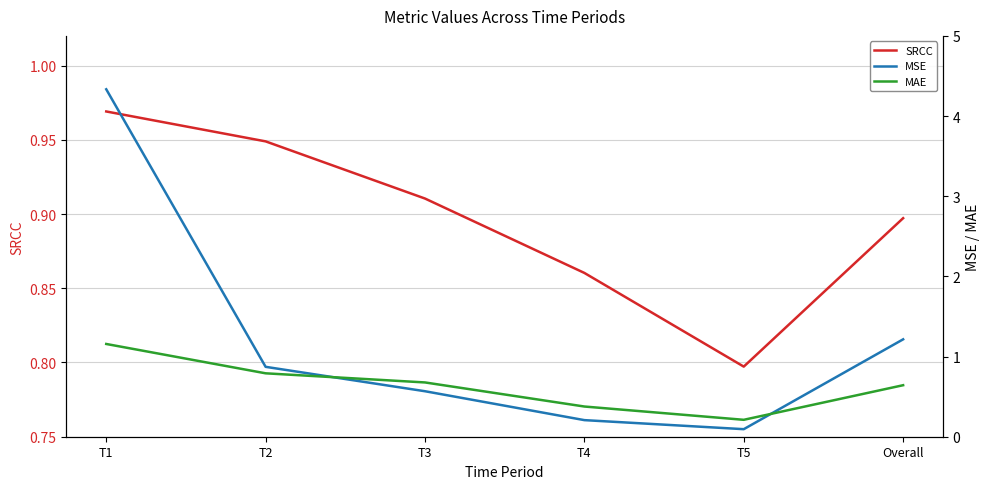

What is the label of the 1st point from the left?

T1